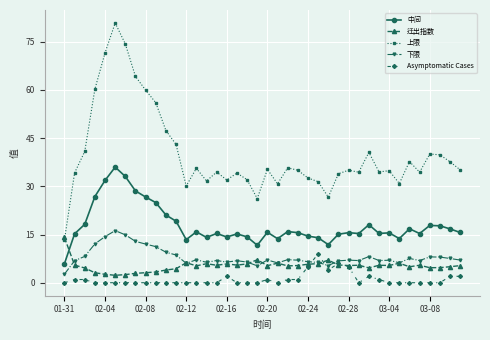

True or false: 下限 and 上限 cross at least once.

False